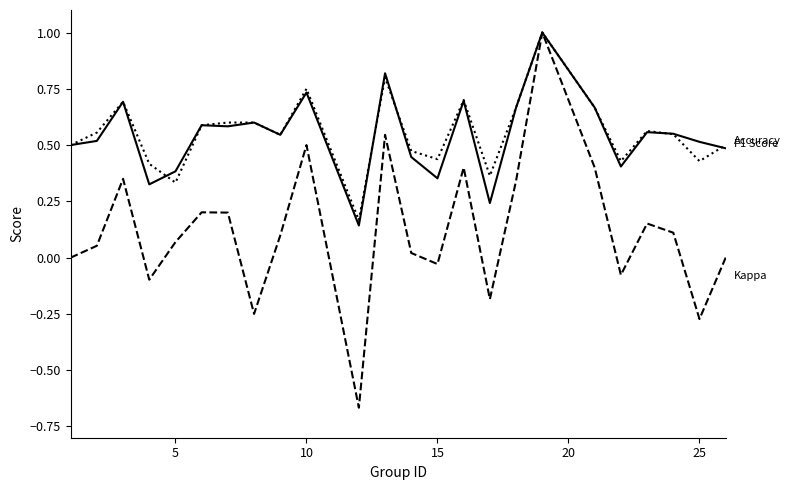

What is the maximum value shown in the chart?

1.0